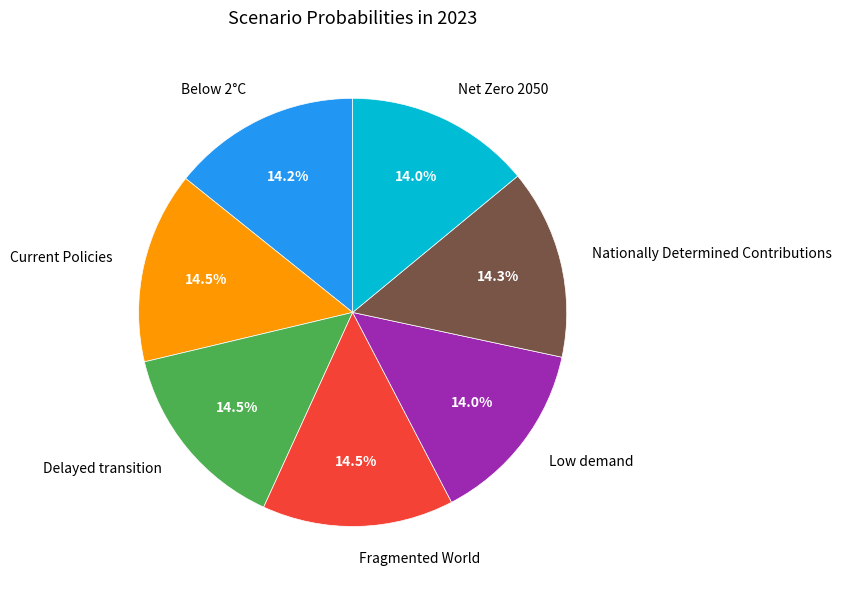

What percentage is the Below 2°C slice, to the nearest percent?

14%